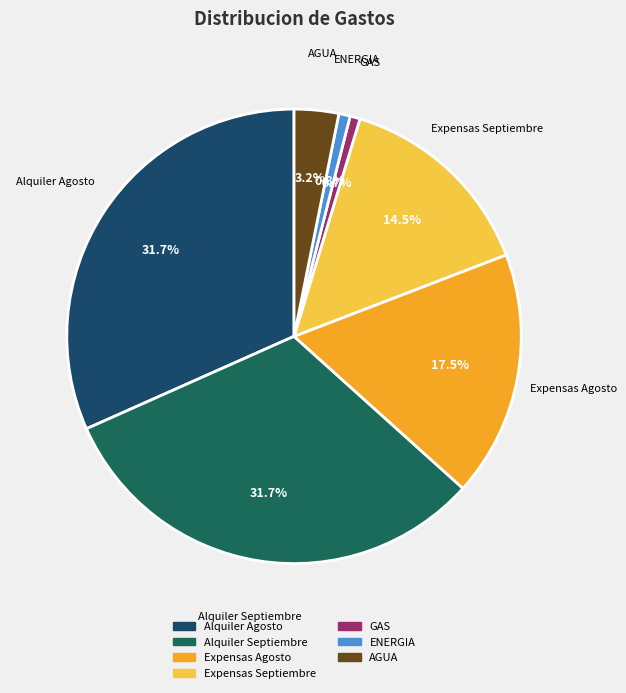

To the nearest percent, what is the average slice percentage?

14%